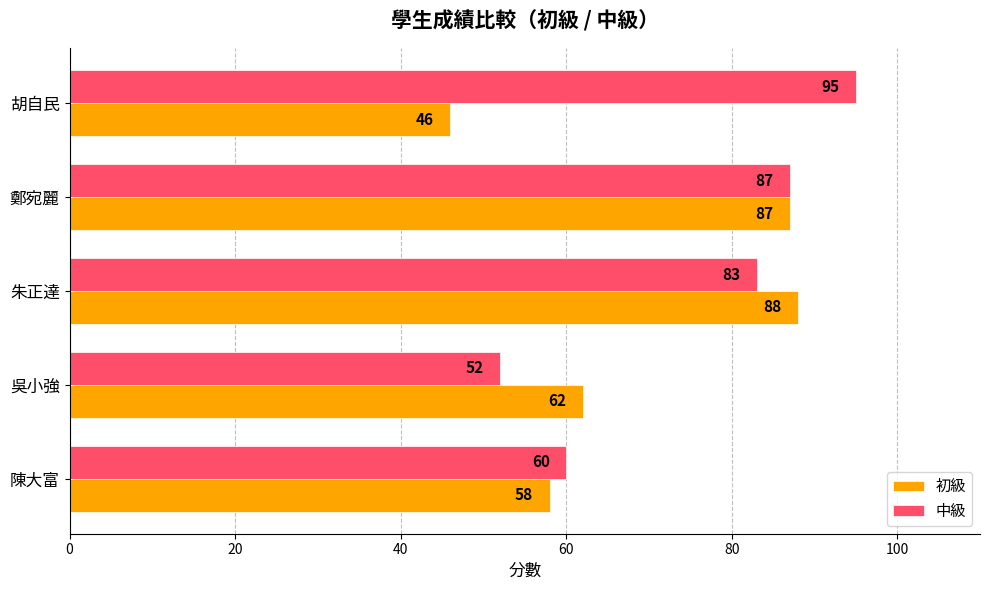

How many values in the 中級 series are below 83?

2